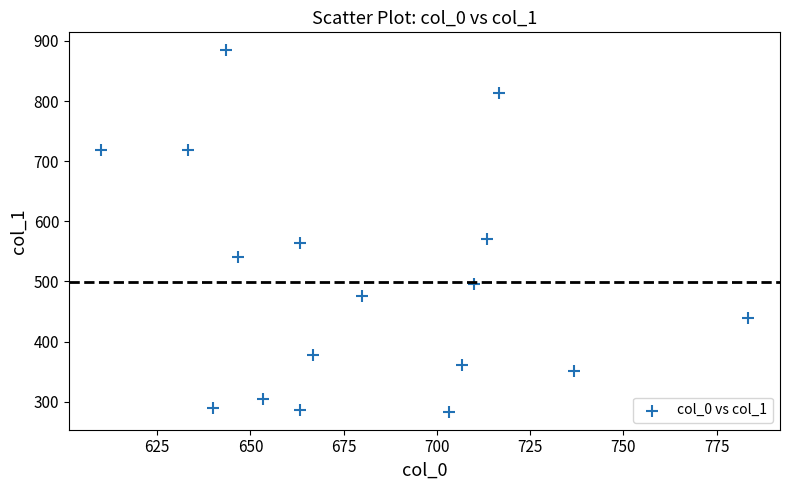

What Y value in the scatter plot is closest to 583?

570.4